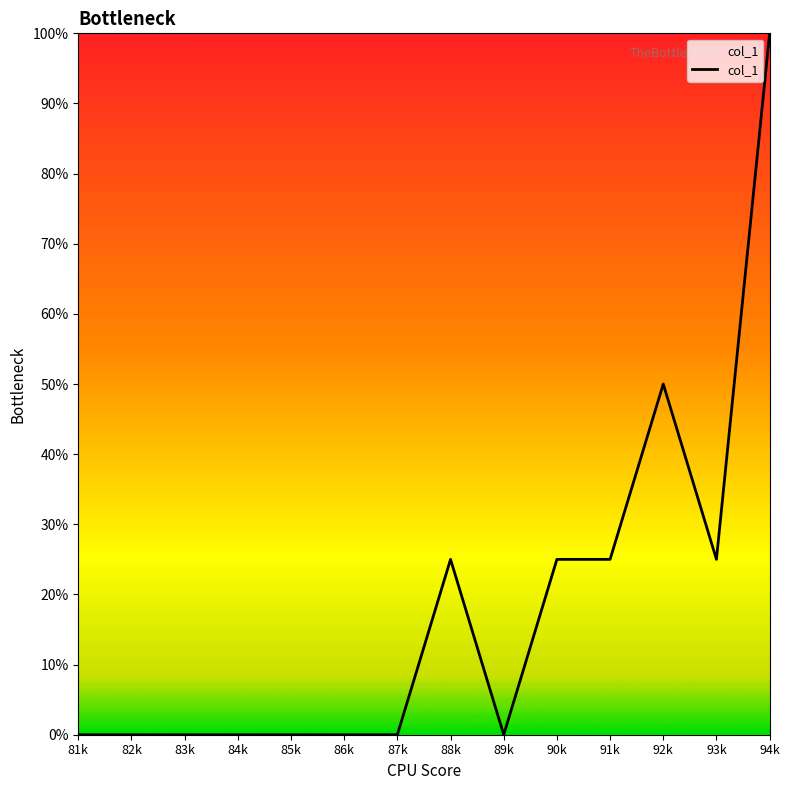

Reading left to right, extract all data points from this chart.

81k=0	82k=0	83k=0	84k=0	85k=0	86k=0	87k=0	88k=25	89k=0	90k=25	91k=25	92k=50	93k=25	94k=100